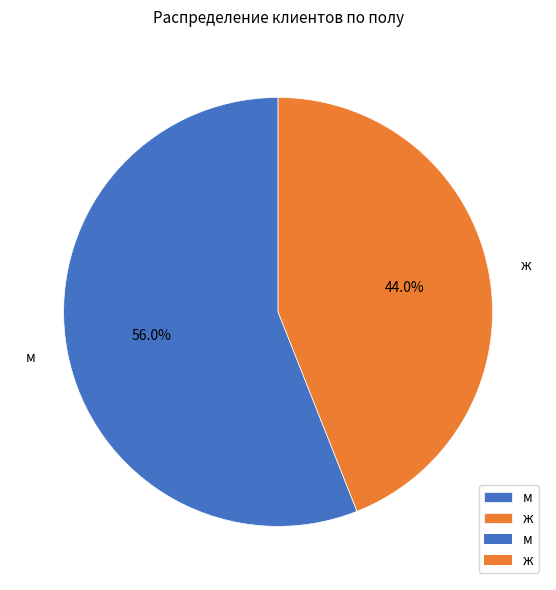

True or false: ж accounts for 38% of the total.

False